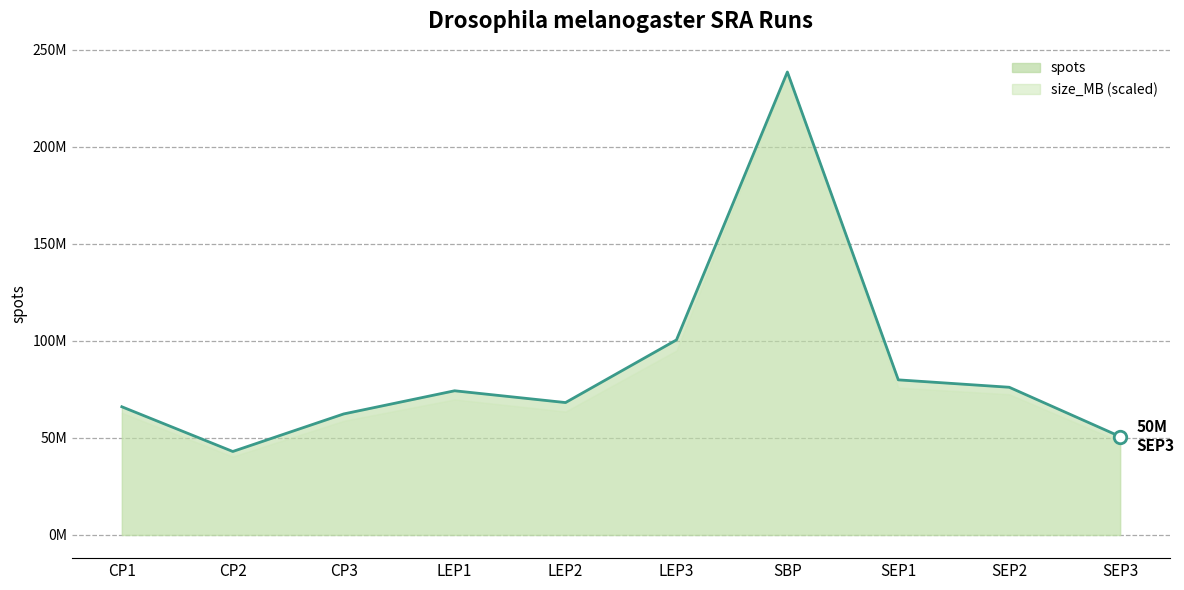

What position from the left is CP1?

1